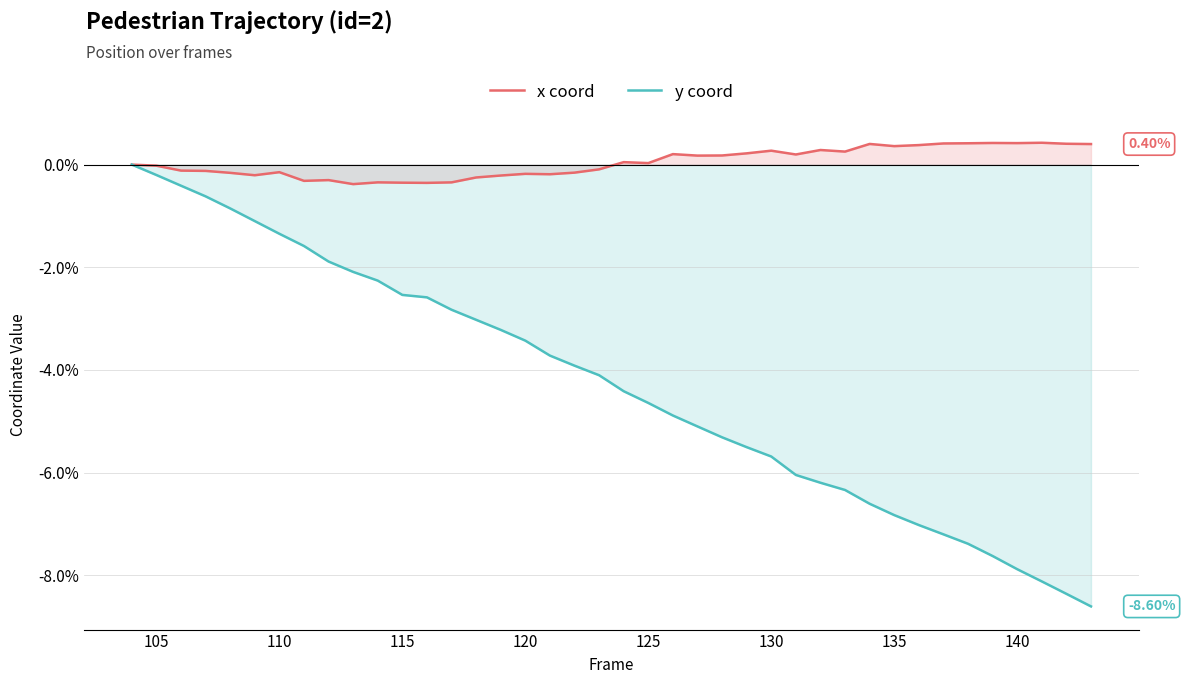

Rank the series by their maximum value, from lowest to highest.

y coord, x coord